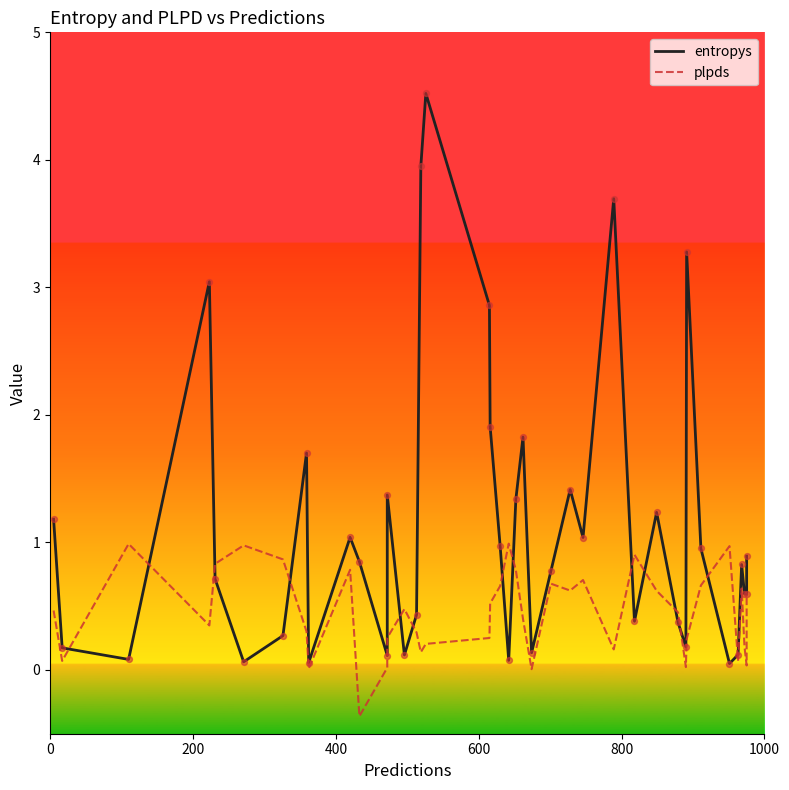

Which series contains the highest Y value?

entropys